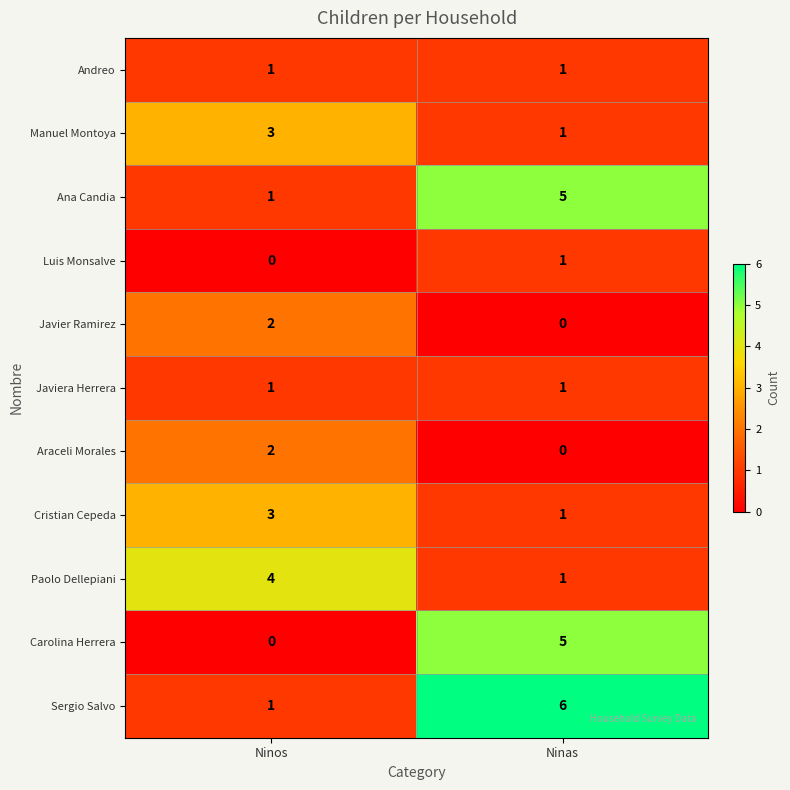

What is the total value across all series at Ninas?

22